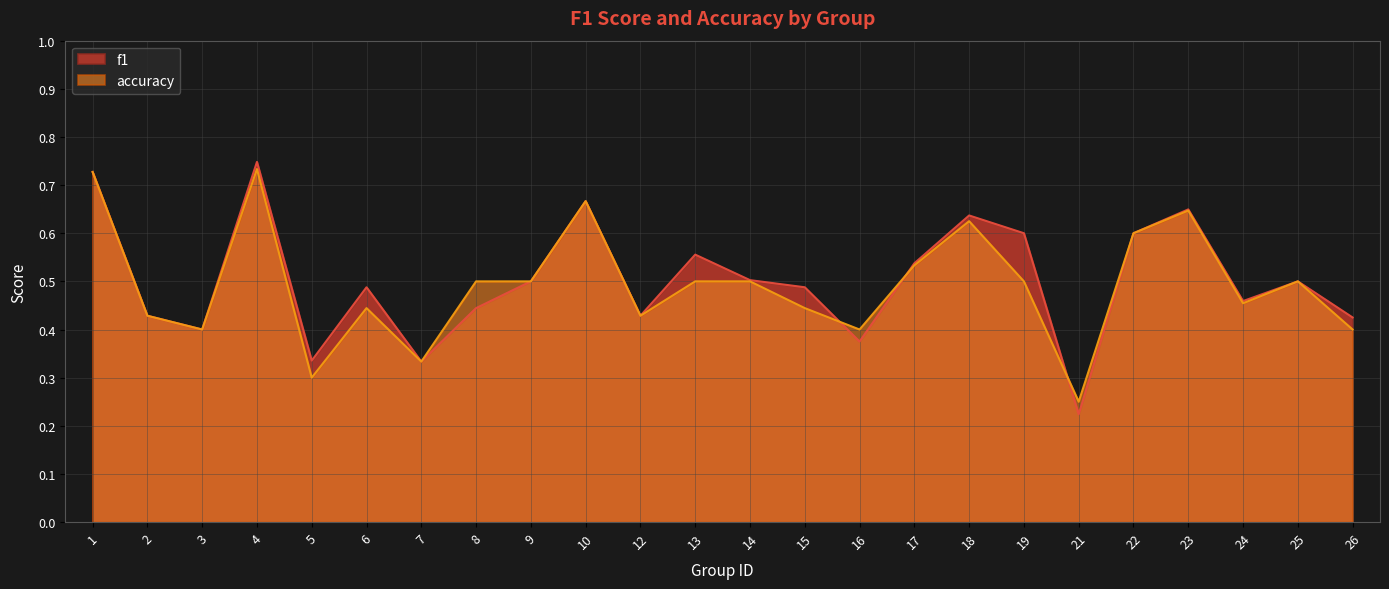

At which category is the sum across all series the highest?

4